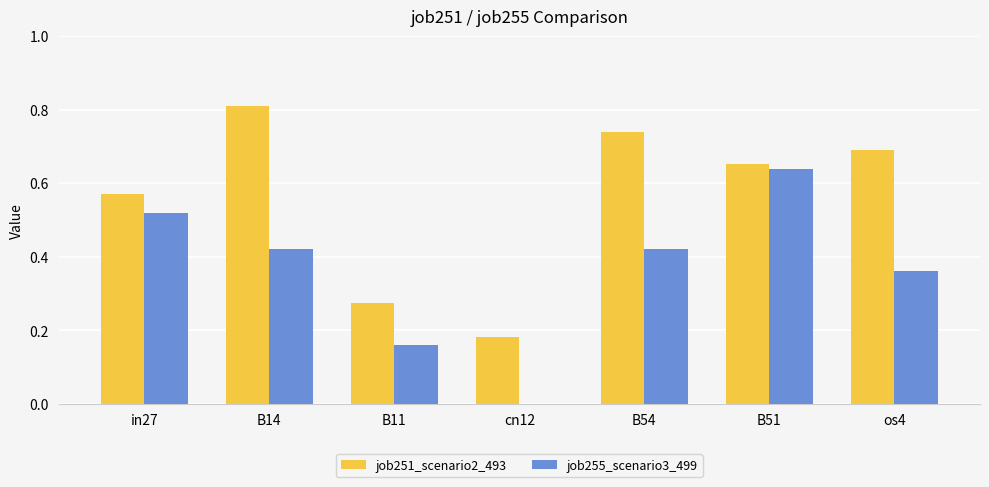

What is the sum of the job251_scenario2_493 values at os4 and cn12?

0.9